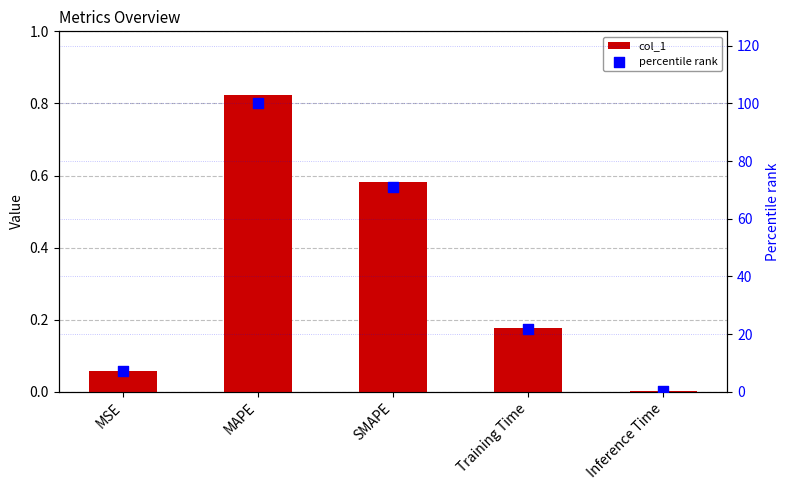

Which series has the largest total across all categories?

percentile rank